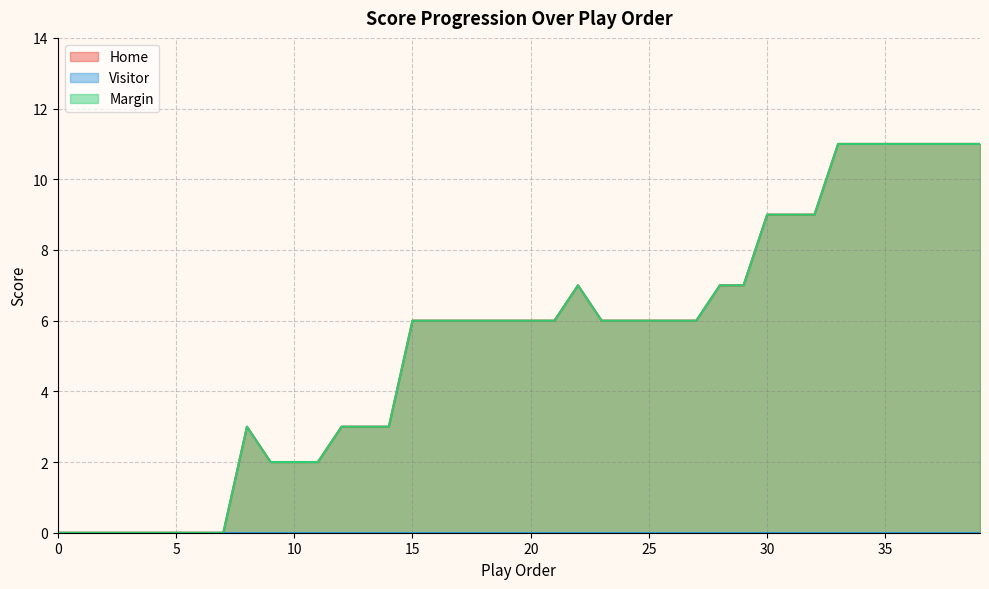

What is the maximum value for Home?

11